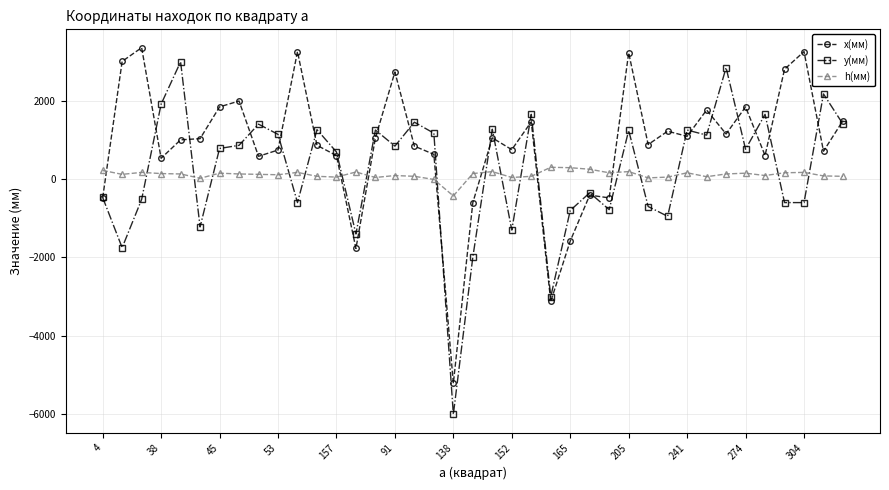

What is the difference between the second highest and second lowest values in the h(мм) series?

300